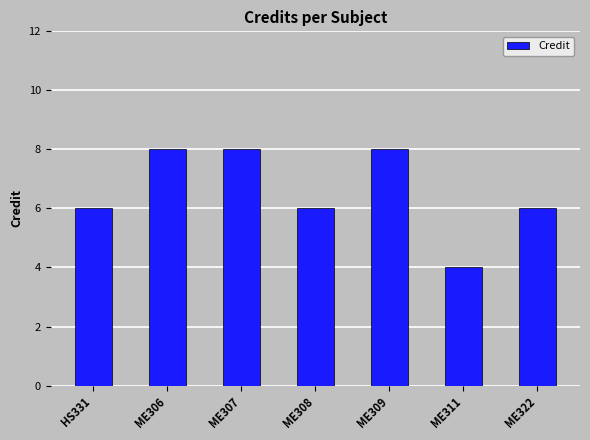

Count the number of categories in the chart.

7